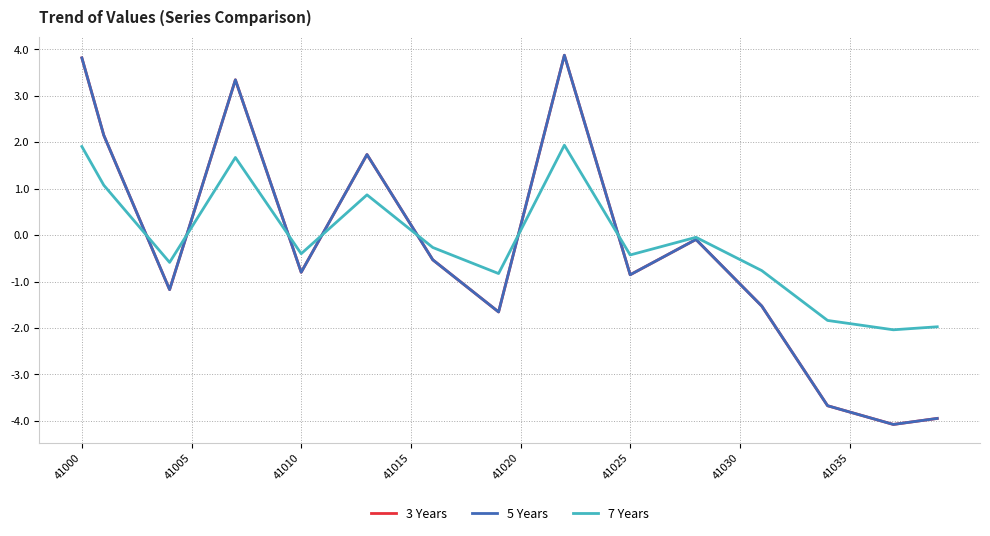

In 7 Years, how many points are lower than both neighbors (excluding endpoints)?

5